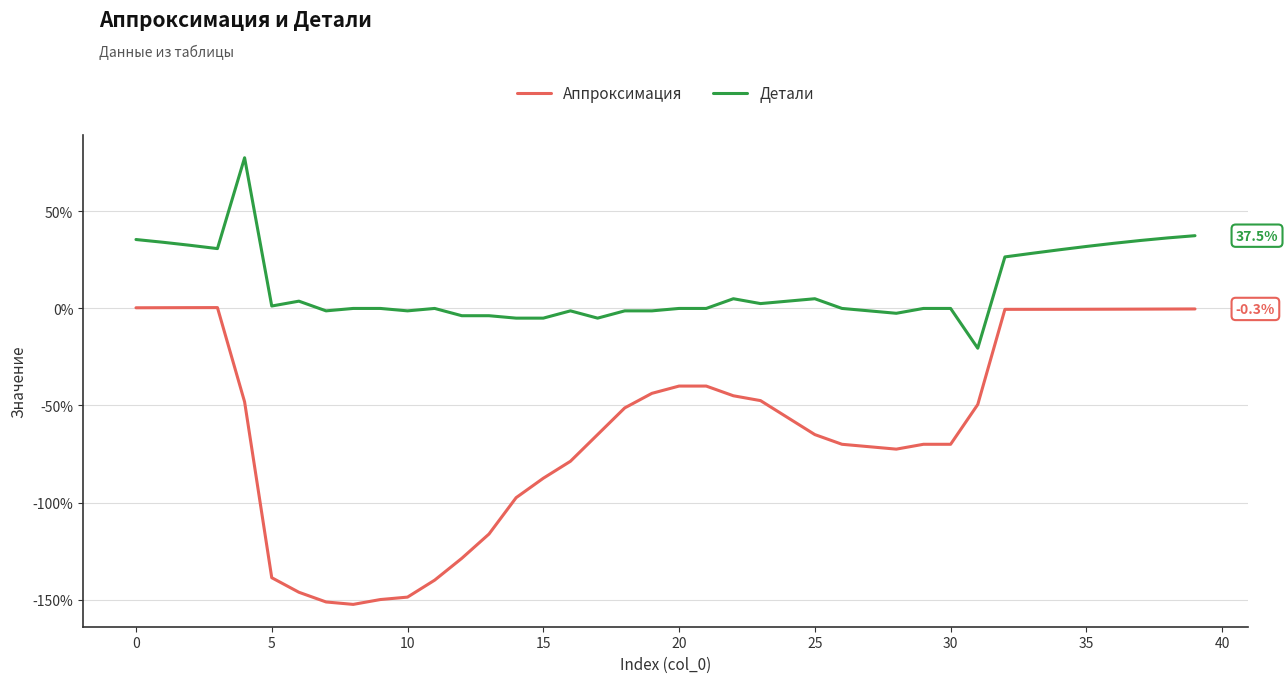

Rank the series by their average value, from lowest to highest.

Аппроксимация, Детали